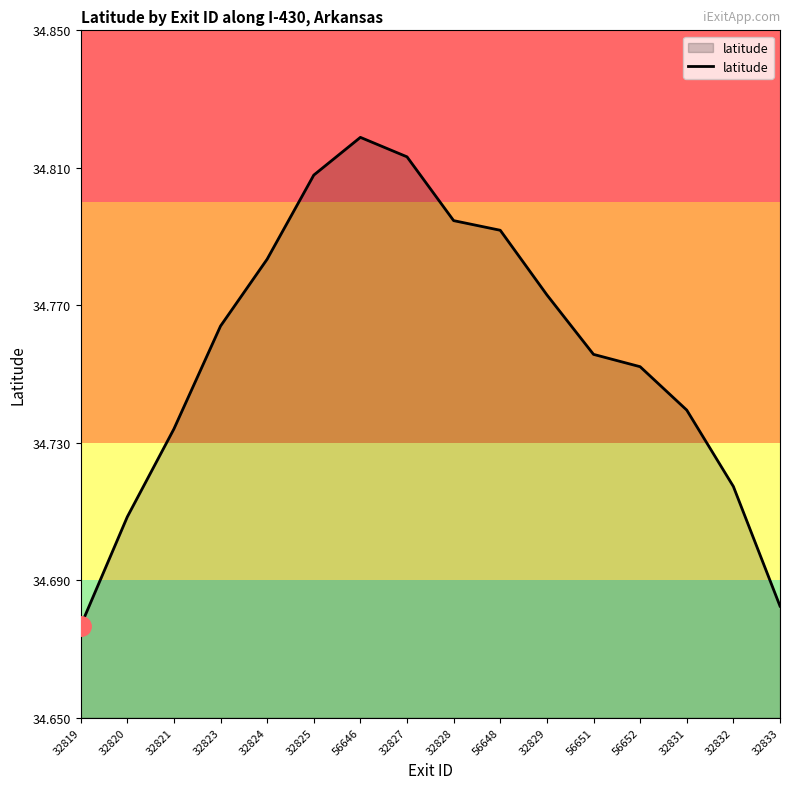

How many interior local peaks (higher than both neighbors) does the data have?

1